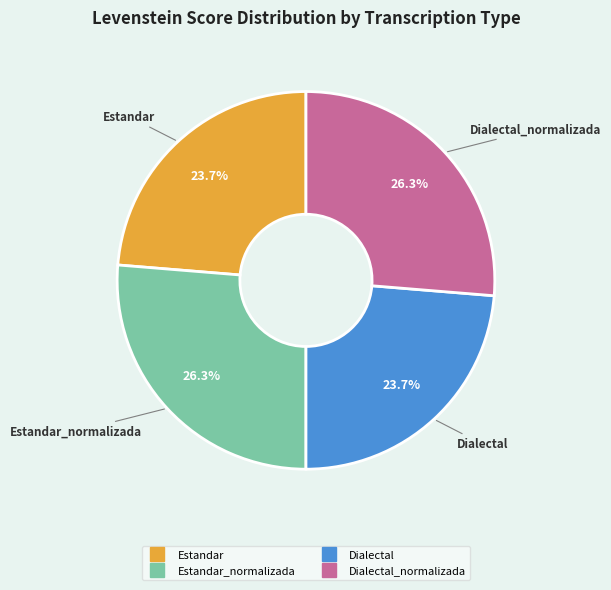

Is there a majority slice in this chart?

No